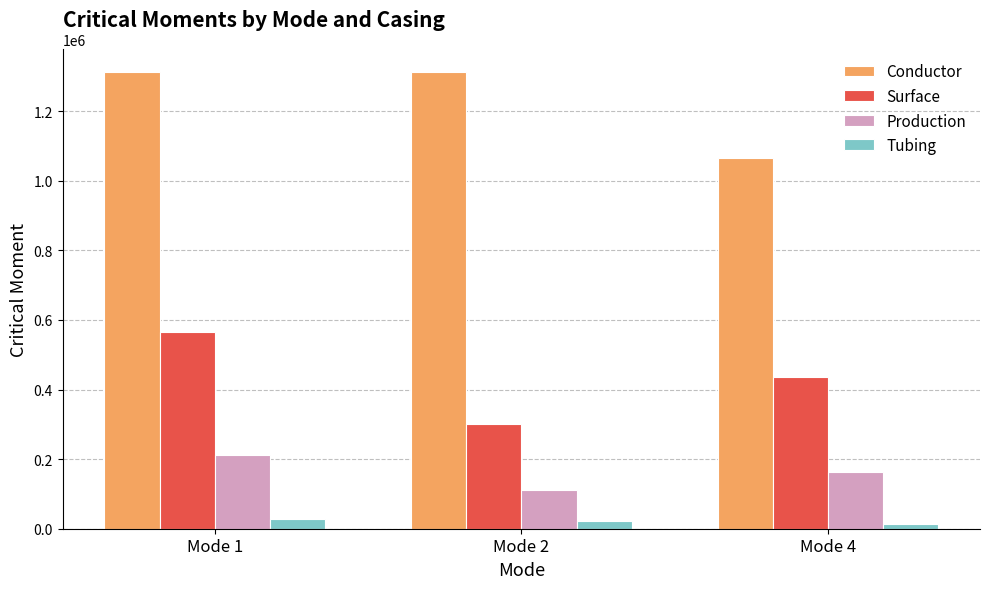

Is the value of Surface at Mode 1 greater than the value of Conductor at Mode 1?

No